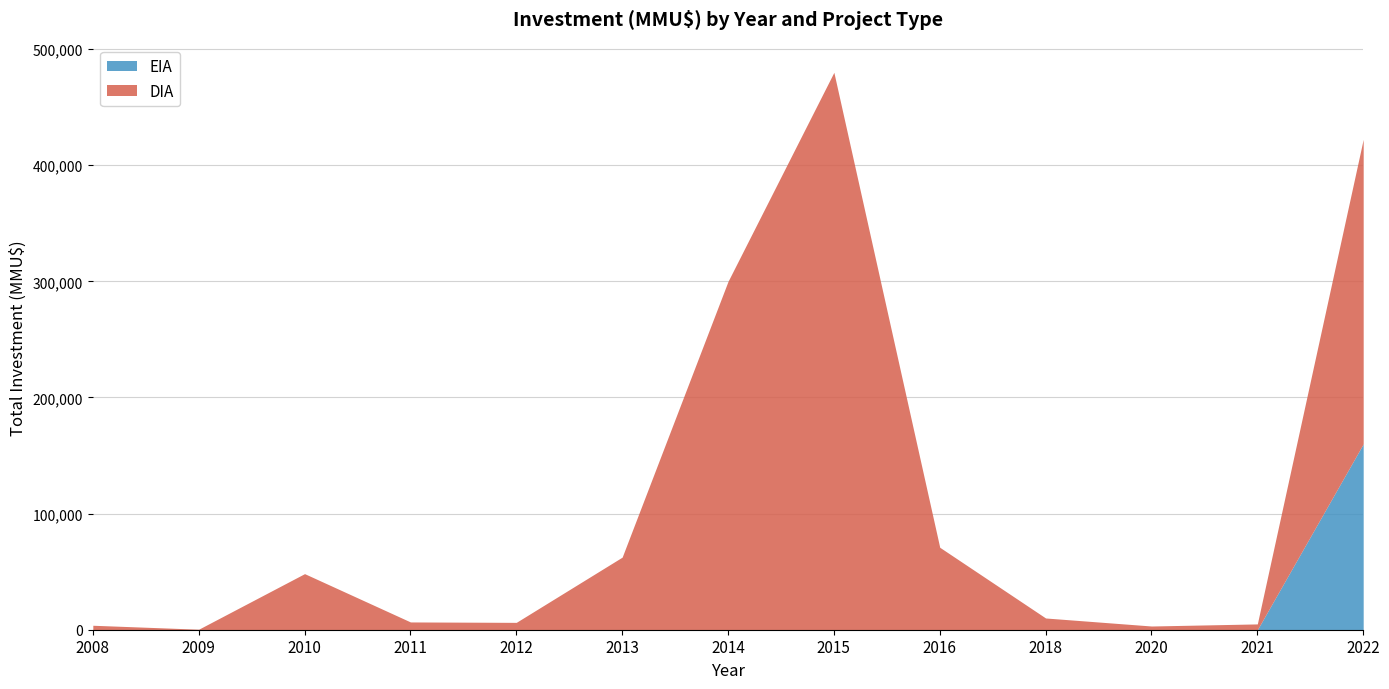

At which category is the sum across all series the highest?

2015